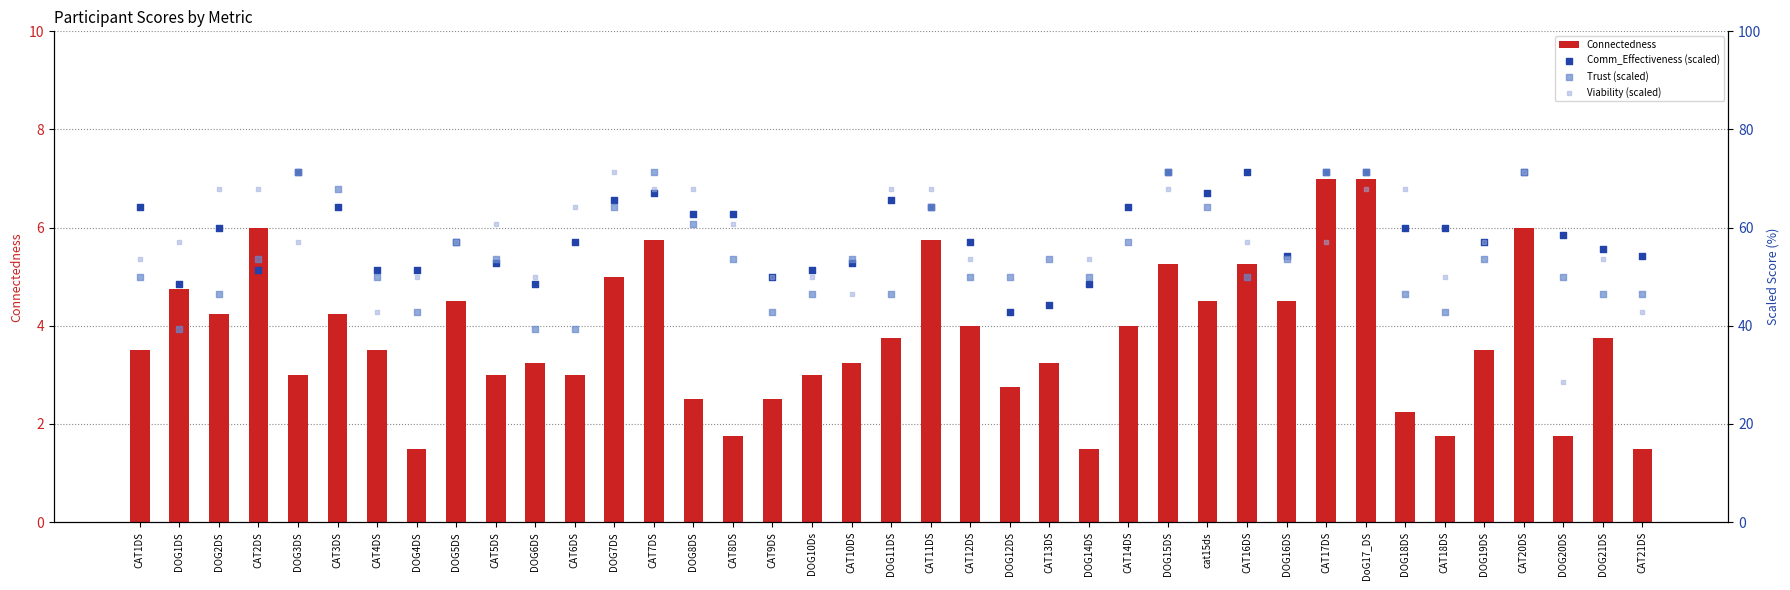

Is the value of Connectedness at DoG17_DS greater than the value of Trust (scaled) at CAT21DS?

No